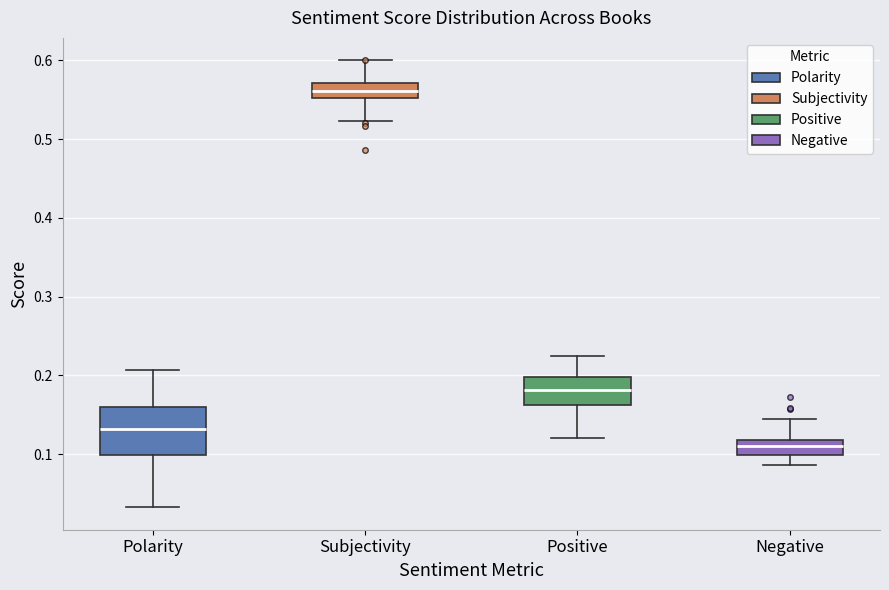

Reading left to right, read every box against the y-axis: the position of its median line, the range the box covers, and the ends of its whiskers. The values are not printed on the chart, so give them approximately, as read against the axis.

Polarity: median 0.13, box 0.10 to 0.16, whiskers 0.03 to 0.21
Subjectivity: median 0.56, box 0.55 to 0.57, whiskers 0.52 to 0.60
Positive: median 0.18, box 0.16 to 0.20, whiskers 0.12 to 0.22
Negative: median 0.11, box 0.10 to 0.12, whiskers 0.09 to 0.15